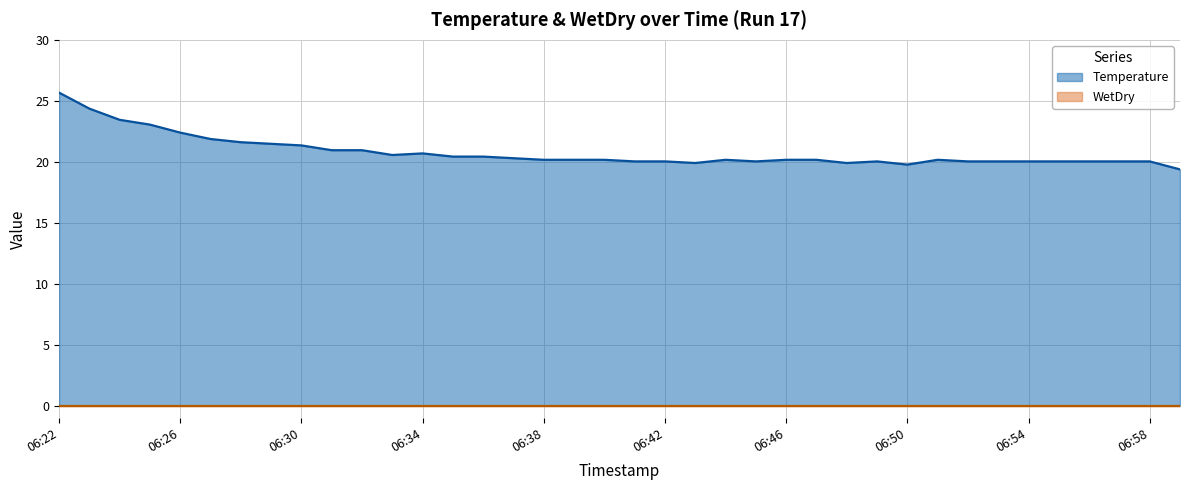

Reading left to right, extract all data points from this chart.

06:22=25.7	06:23=24.4	06:24=23.4	06:25=23.1	06:26=22.4	06:27=21.9	06:28=21.6	06:29=21.5	06:30=21.3	06:31=21.0	06:32=21.0	06:33=20.6	06:34=20.7	06:35=20.4	06:36=20.4	06:37=20.3	06:38=20.2	06:39=20.2	06:40=20.2	06:41=20.0	06:42=20.0	06:43=19.9	06:44=20.2	06:45=20.0	06:46=20.2	06:47=20.2	06:48=19.9	06:49=20.0	06:50=19.8	06:51=20.2	06:52=20.0	06:53=20.0	06:54=20.0	06:55=20.0	06:56=20.0	06:57=20.0	06:58=20.0	06:59=19.4